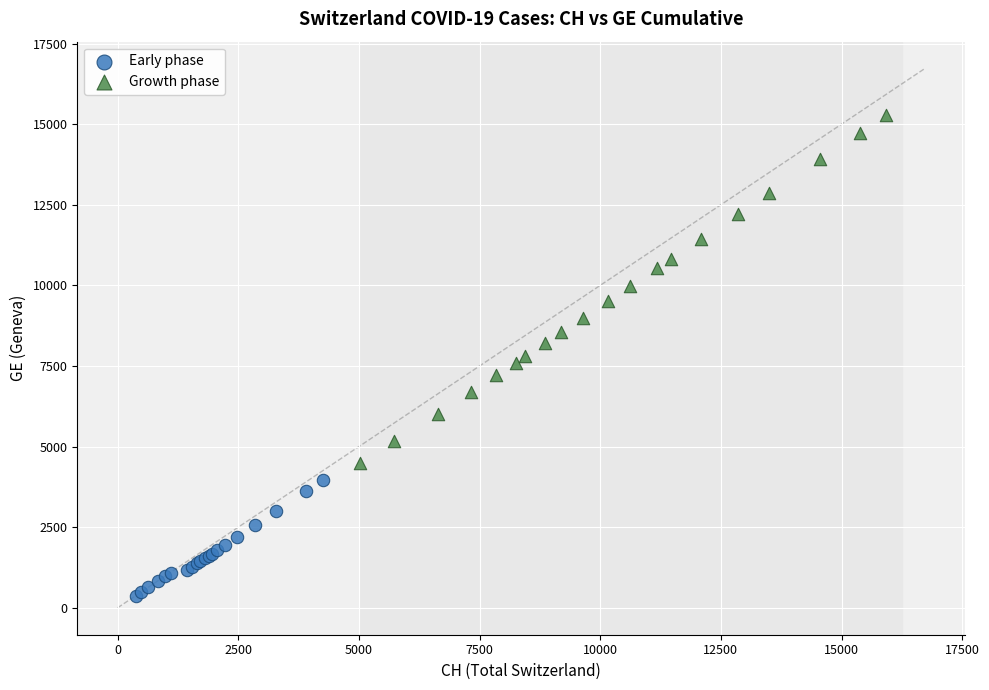

Which series has the widest spread of Y values?

Growth phase